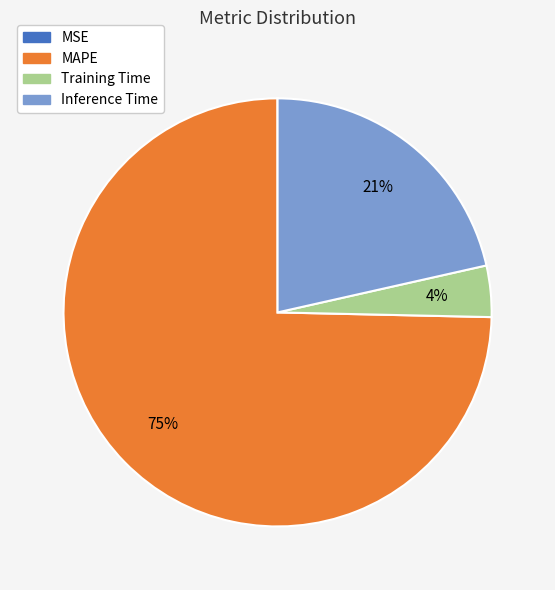

Which category has the biggest portion of the pie?

MAPE